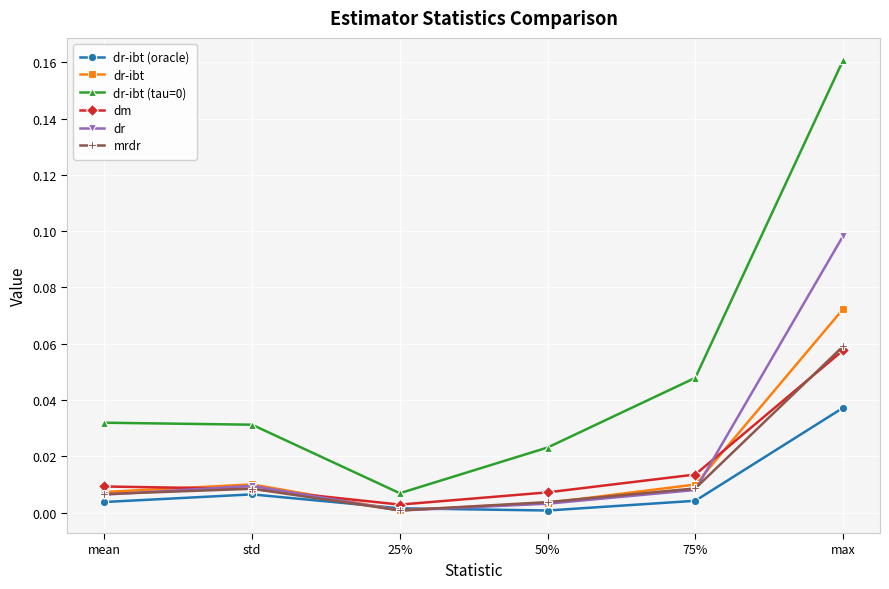

Which category has the lowest value in the dm series?

25%